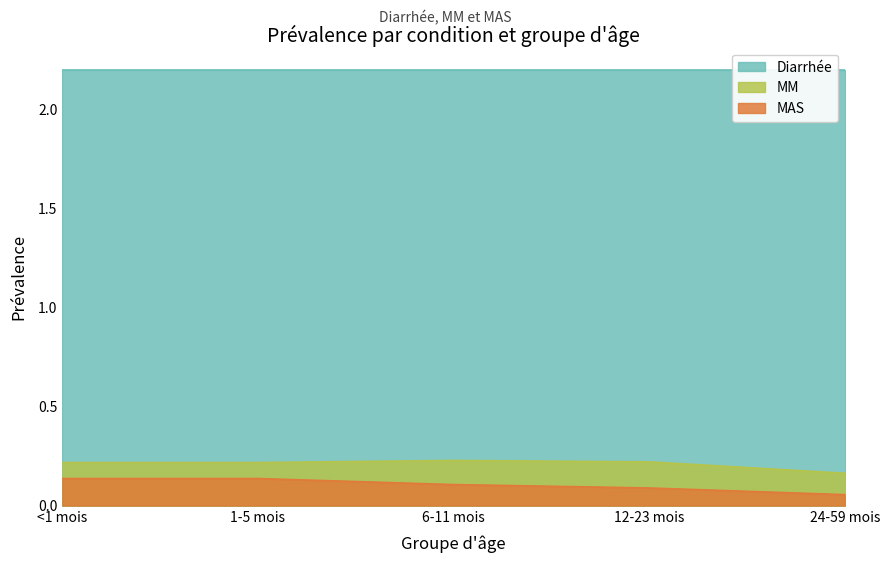

What is the sum of the MM values at <1 mois and 24-59 mois?

0.4